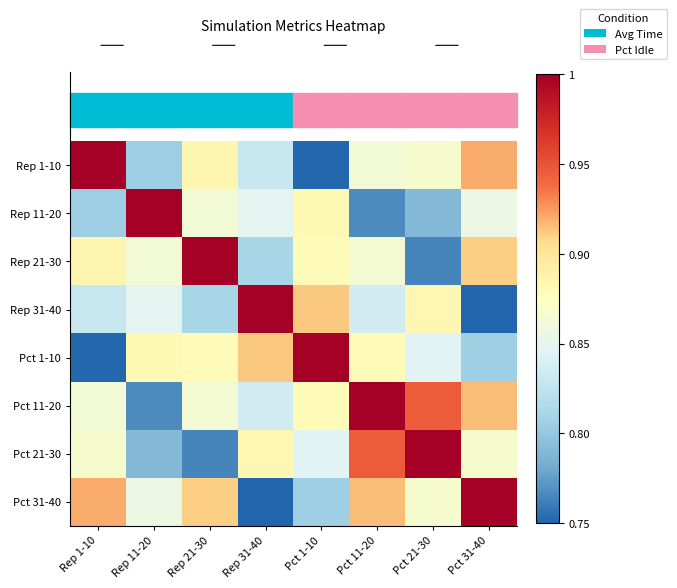

Between Pct 21-30 and Rep 31-40, which is larger?

Pct 21-30